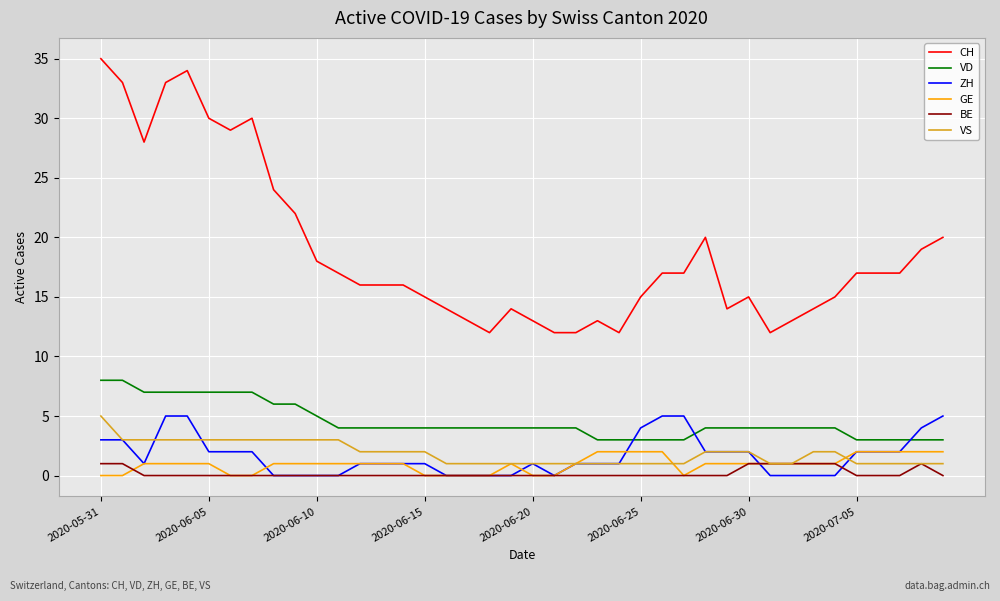

How many values in the VS series are below 2?

19